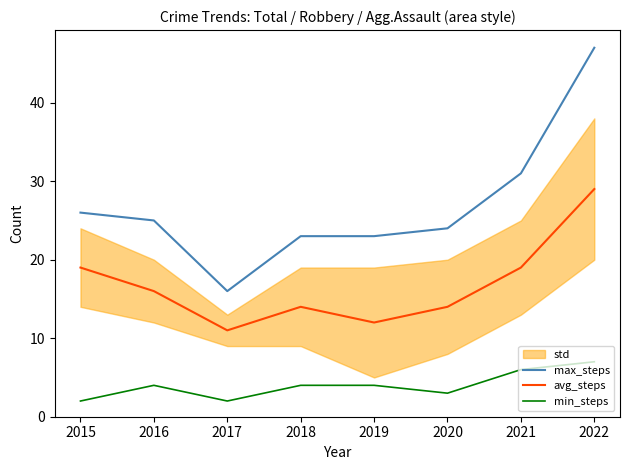

What is the sum of the min_steps values at 2022 and 2019?

11